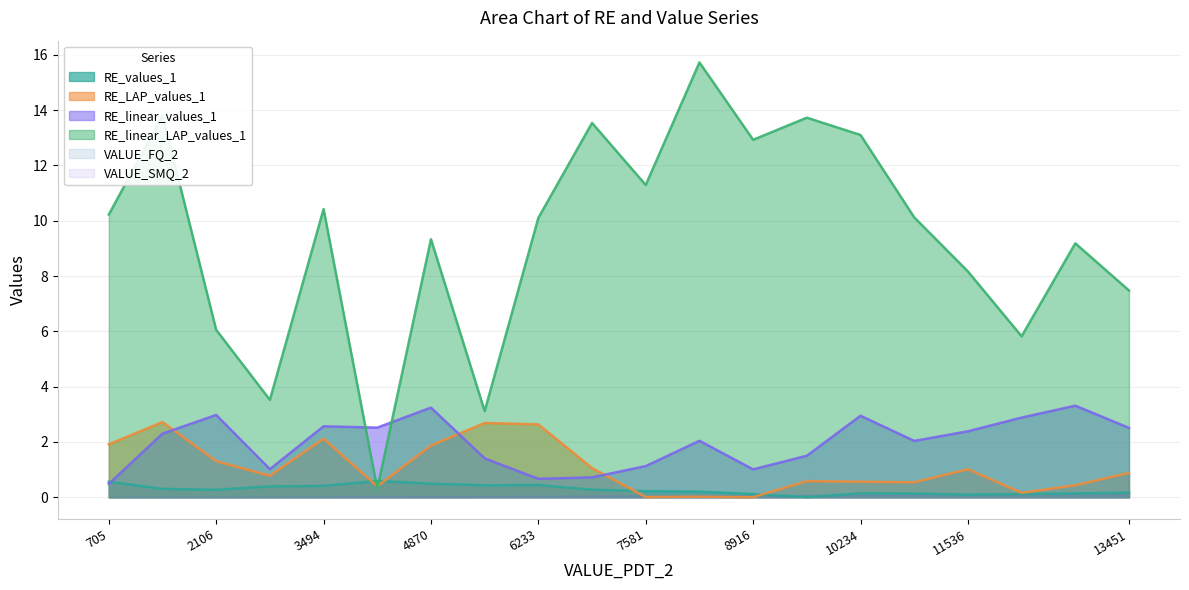

Which series has the largest total across all categories?

RE_linear_LAP_values_1